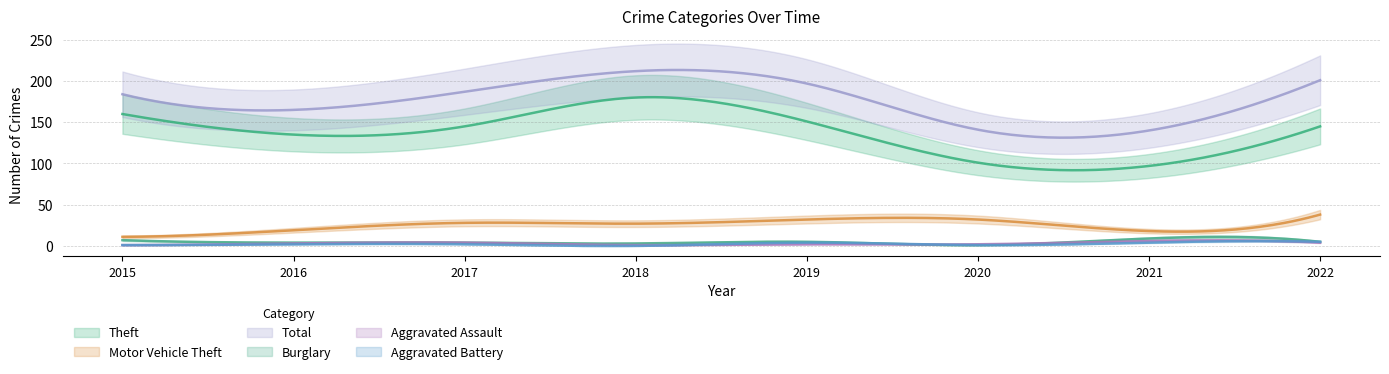

Count the Aggravated Battery values in the range 1 to 4.

6